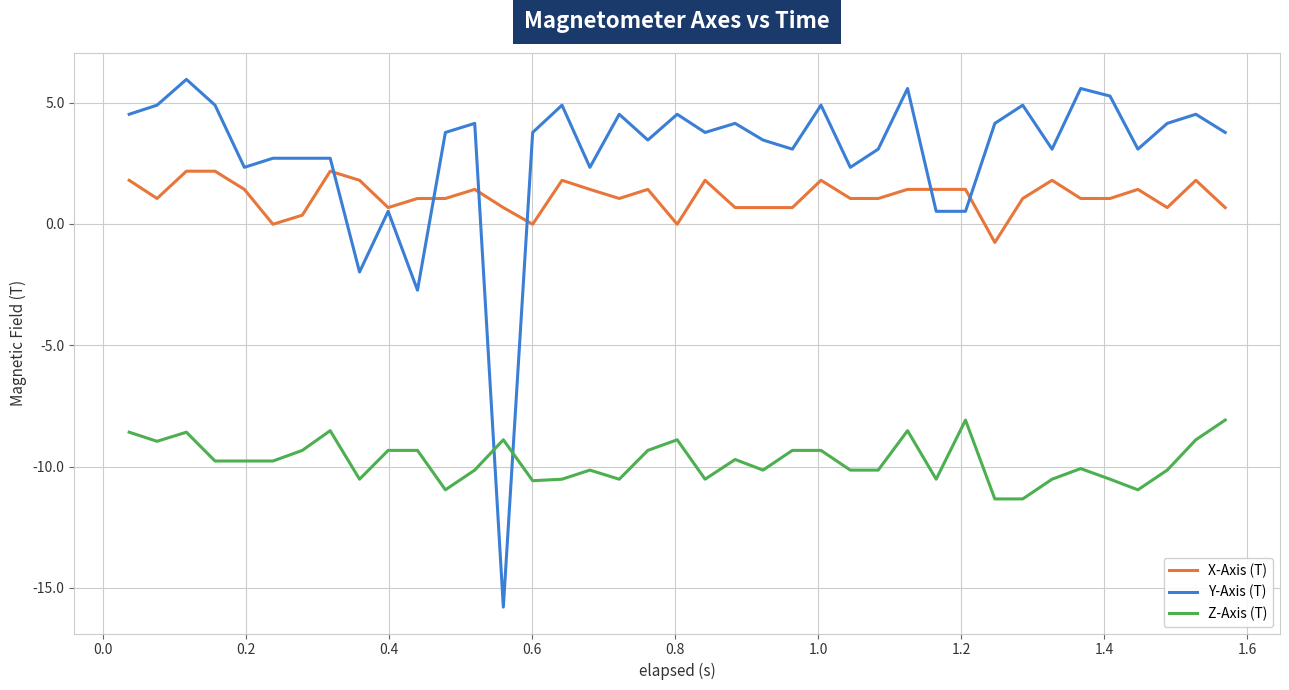

Which series has the widest spread of values?

Y-Axis (T)